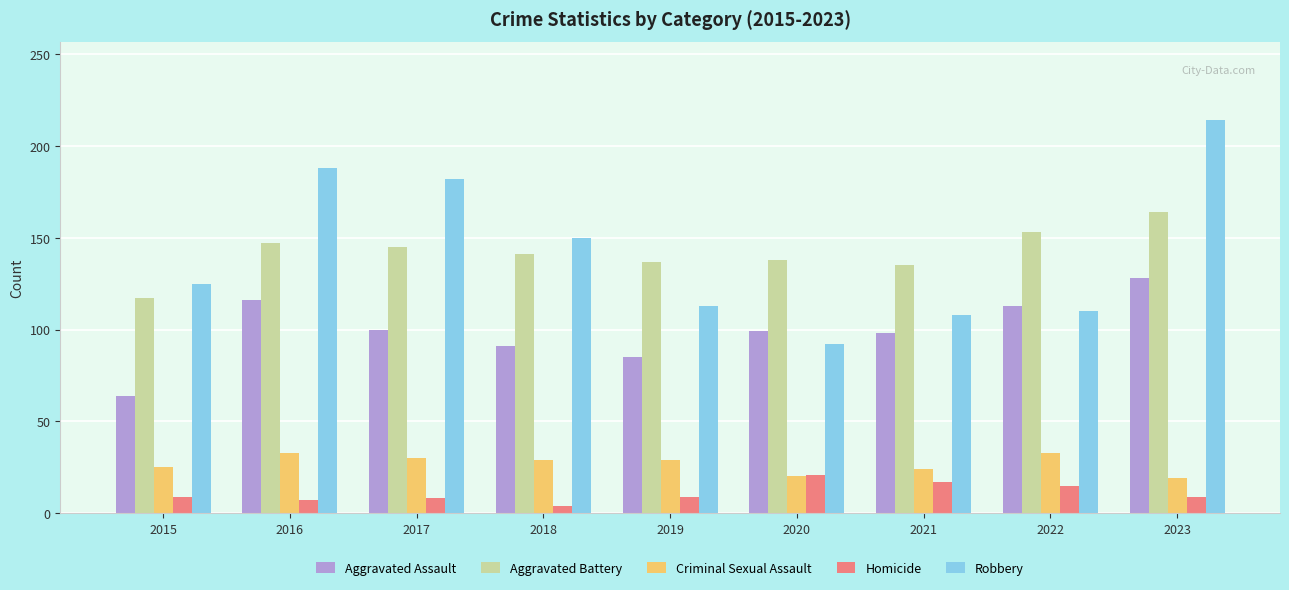

What is the highest value of the Aggravated Assault series?

128